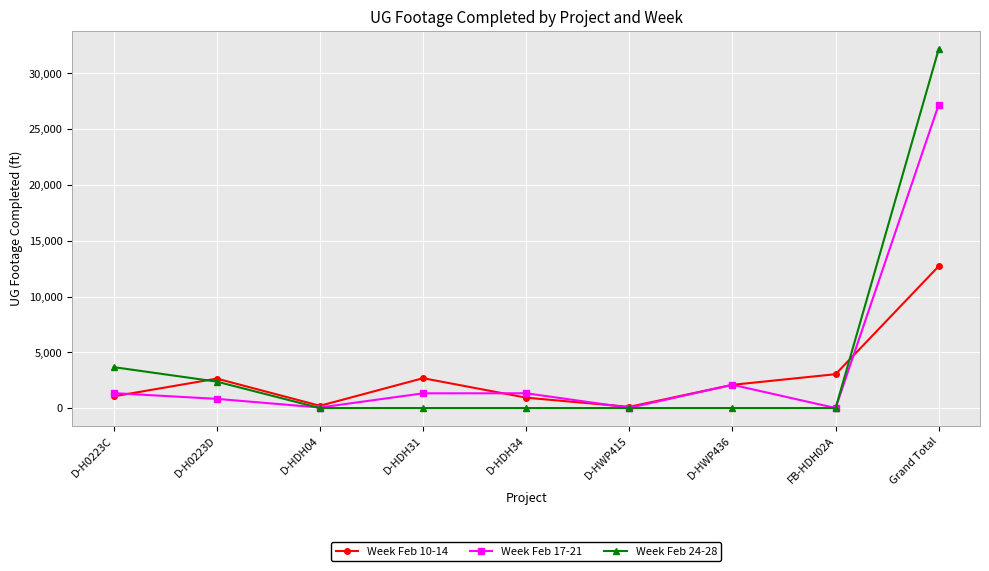

Which series has the largest range (max minus min)?

Week Feb 24-28